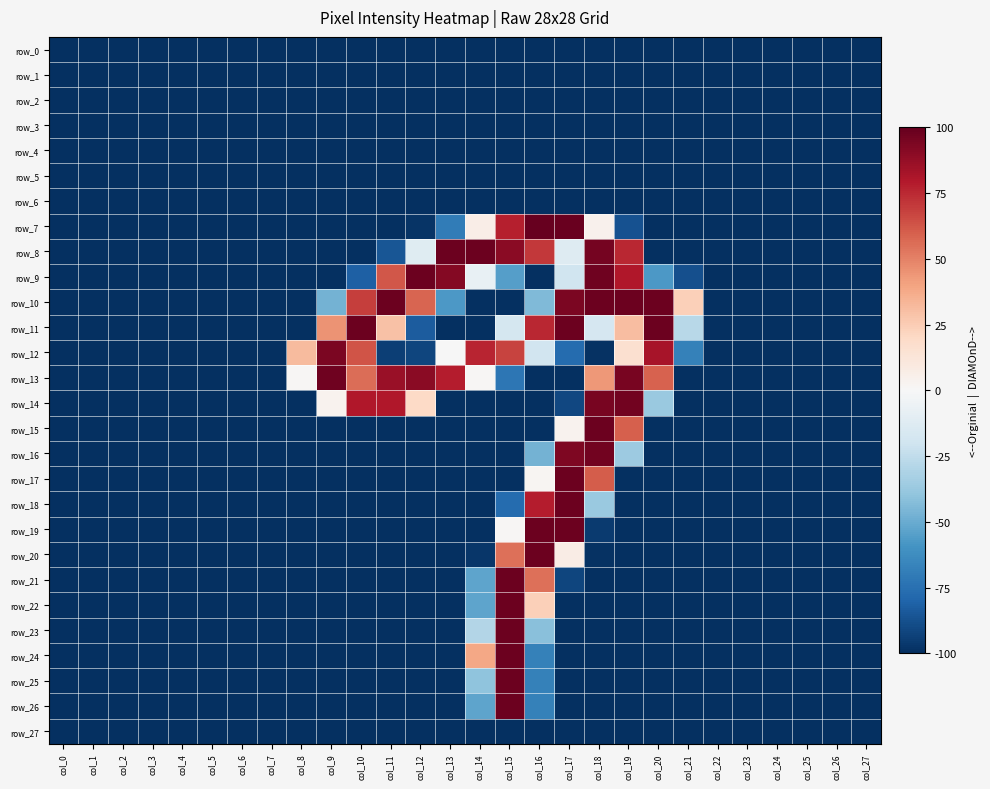

How many positive values does the row_12 series have?

7